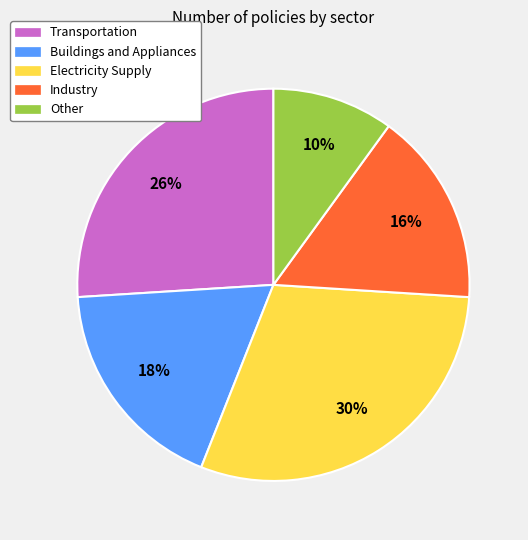

To the nearest percent, what is the difference between the largest and smallest slice percentages?

20%